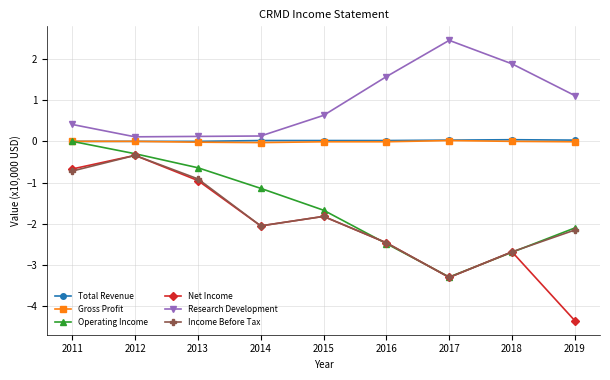

Read the Income Before Tax value at 2018.

-2.7